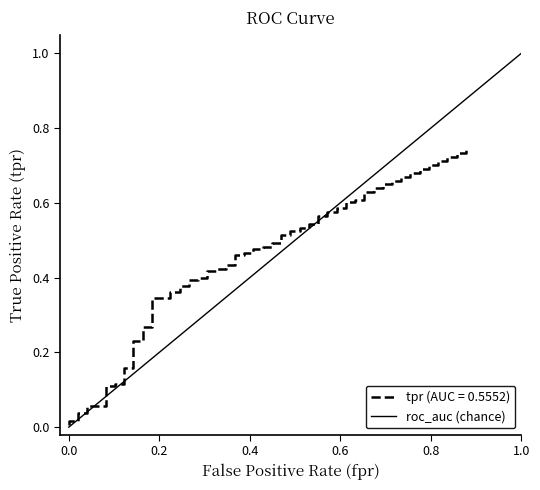

The value at 1.0 is 0. True or false?

False